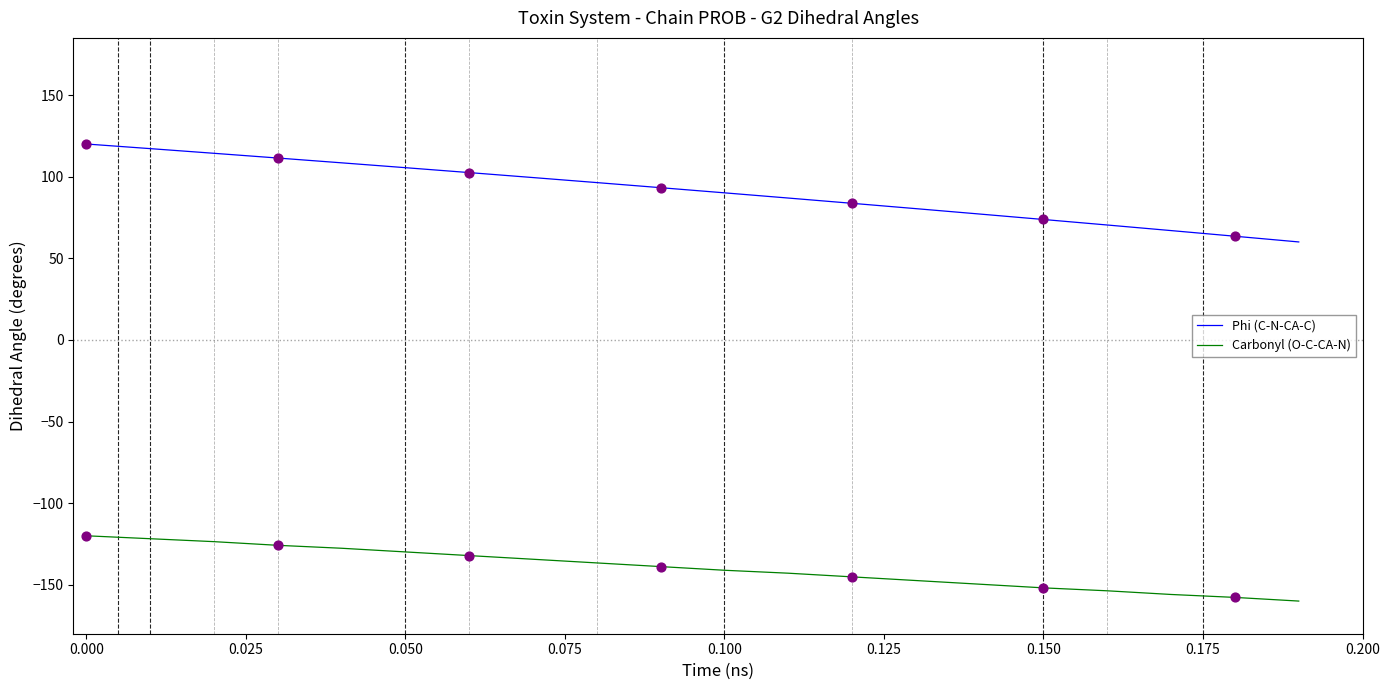

Which series has the widest spread of values?

Phi (C-N-CA-C)